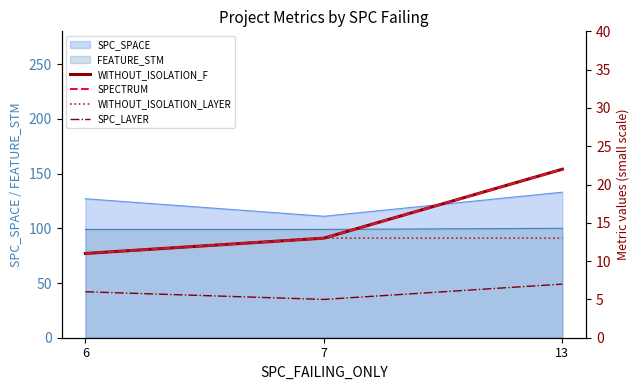

List the labels in order of SPECTRUM value, largest first.

13, 7, 6